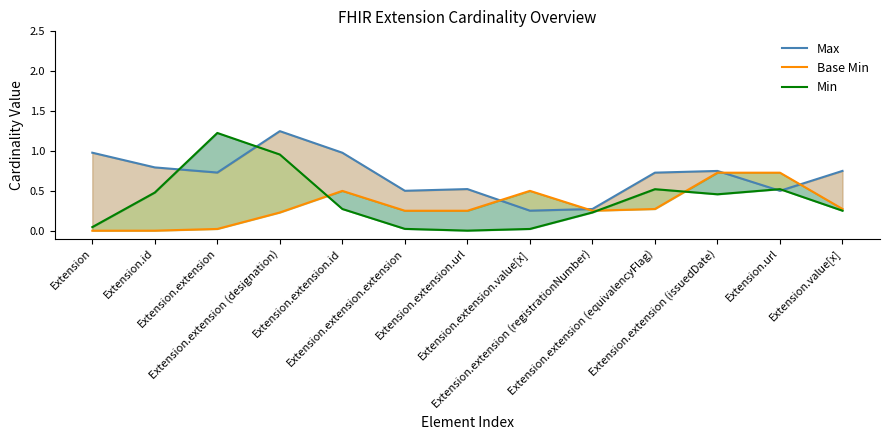

What is the label of the 1st point from the right?

Extension.value[x]